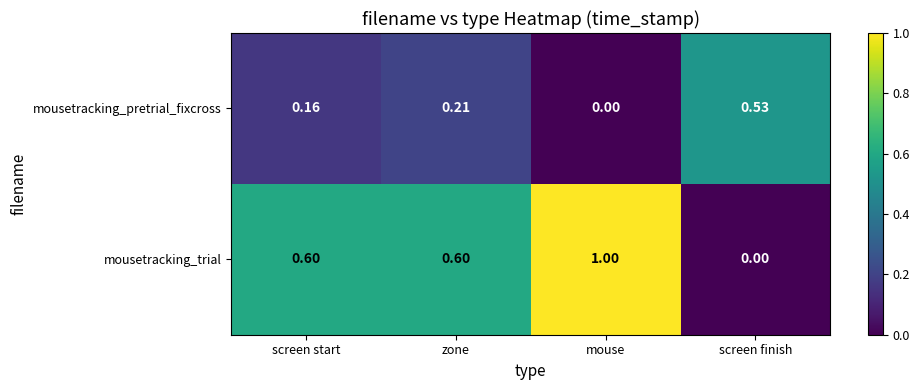

Which series has the largest total across all categories?

mousetracking_trial